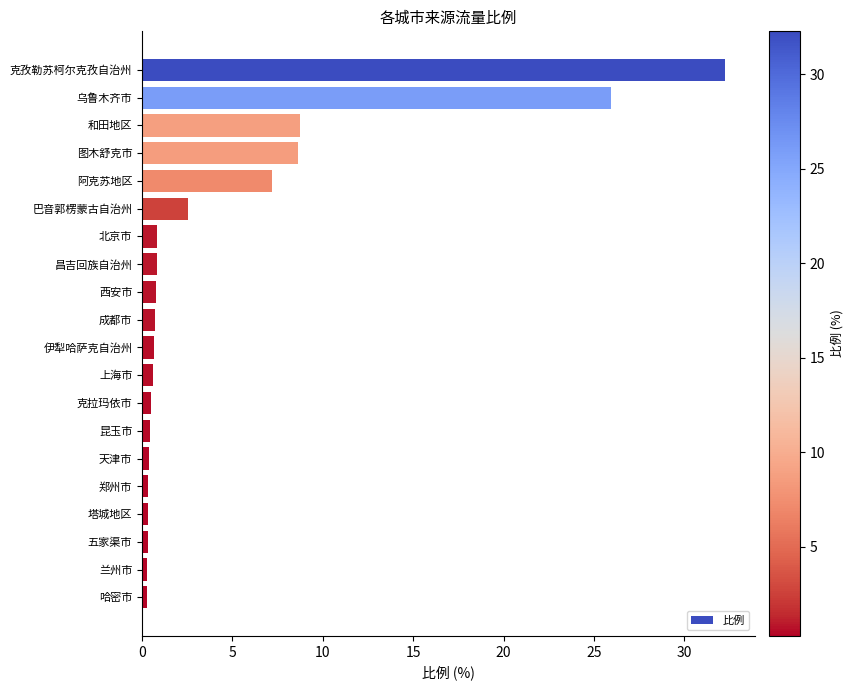

What is the sum of all values?

92.5